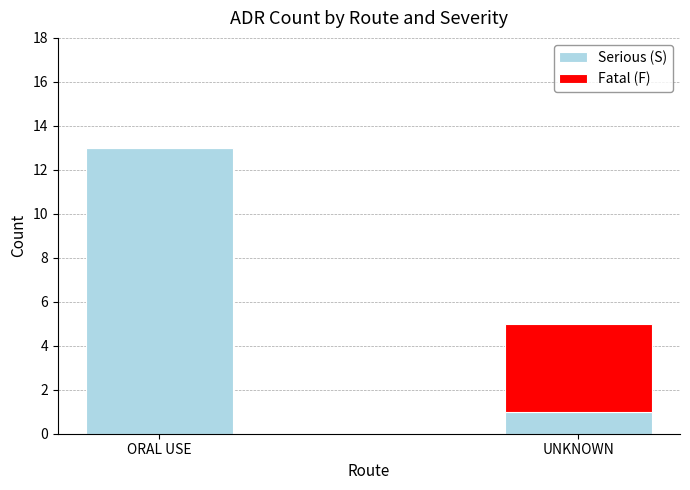

The value of Serious (S) at ORAL USE is 20. True or false?

False